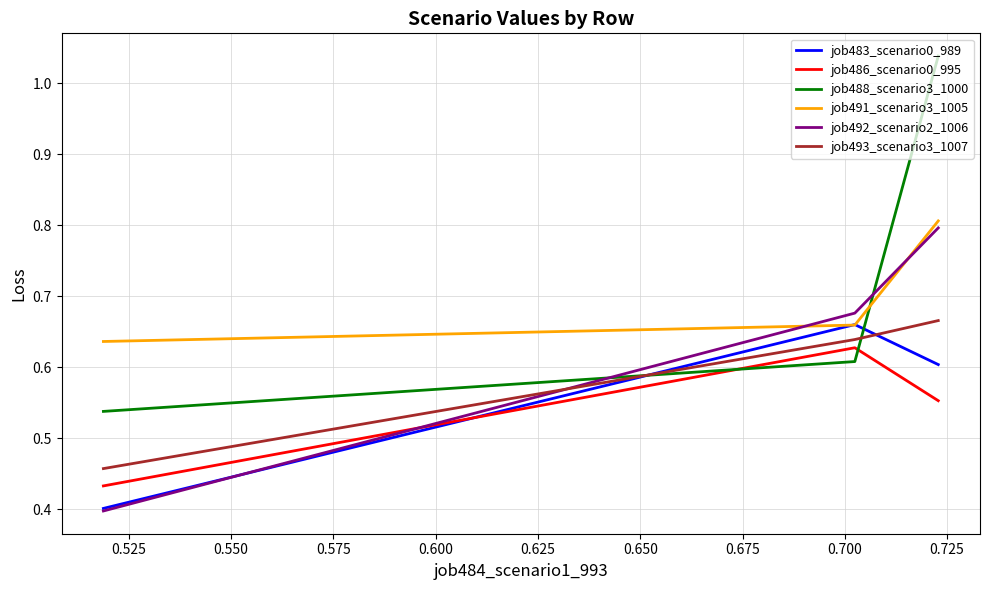

Which series has the widest spread of values?

job488_scenario3_1000